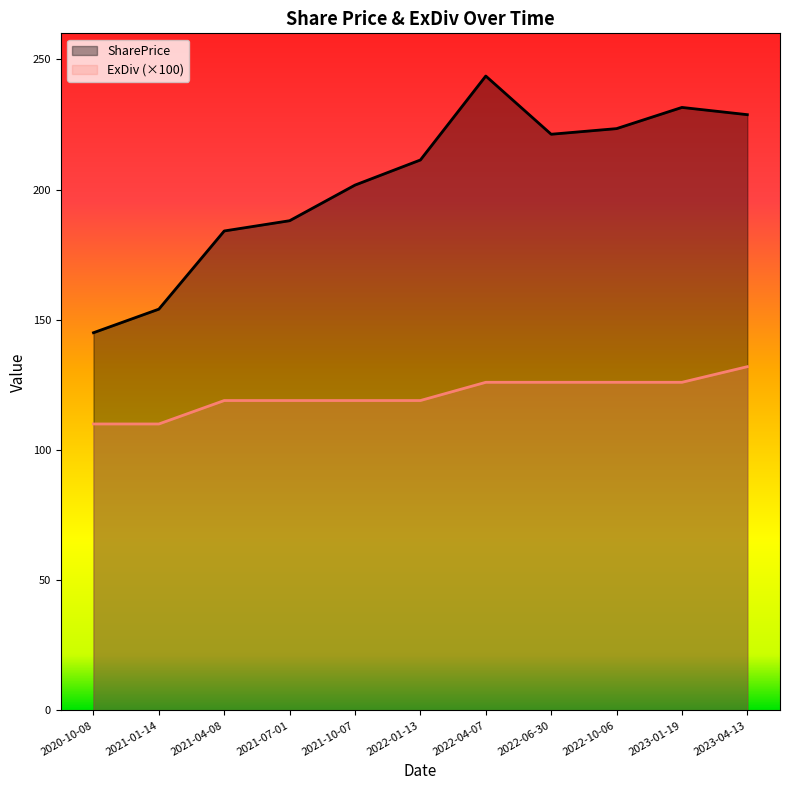

What is the label of the 5th point from the right?

2022-04-07